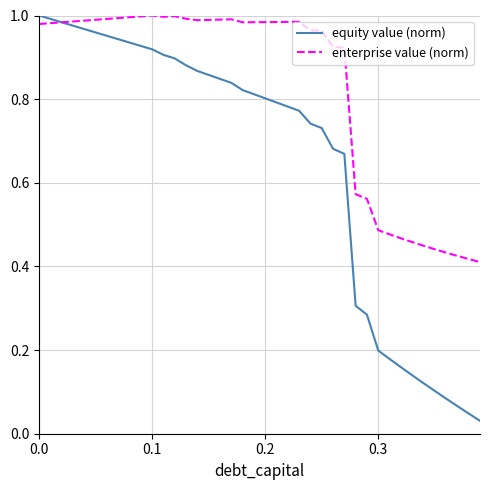

True or false: equity value (norm) has more than 0 points higher than both neighbors.

False